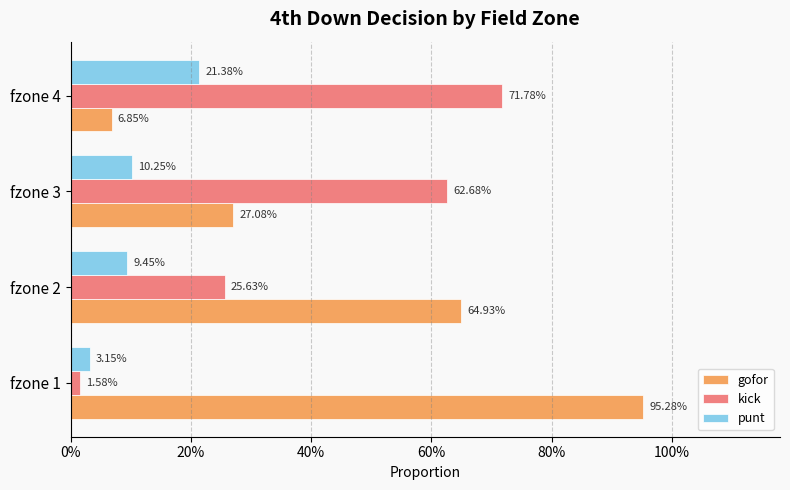

What position from the left is 20%?

2